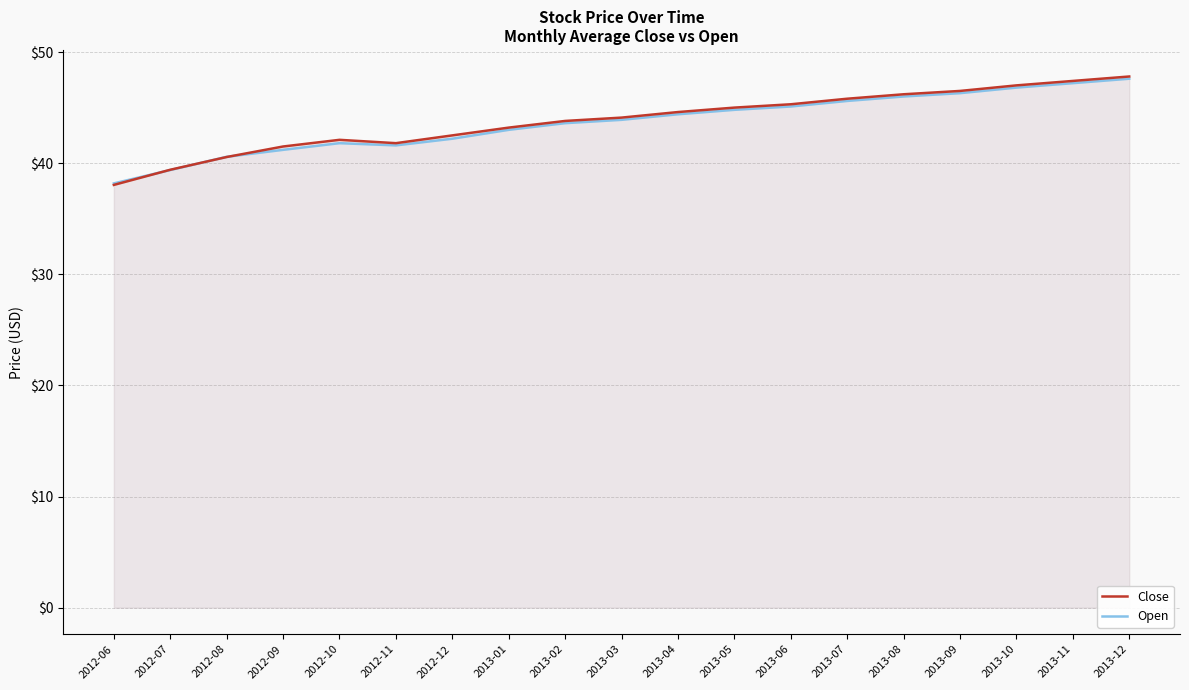

What is the difference between the Open values at 2013-12 and 2012-06?

9.4